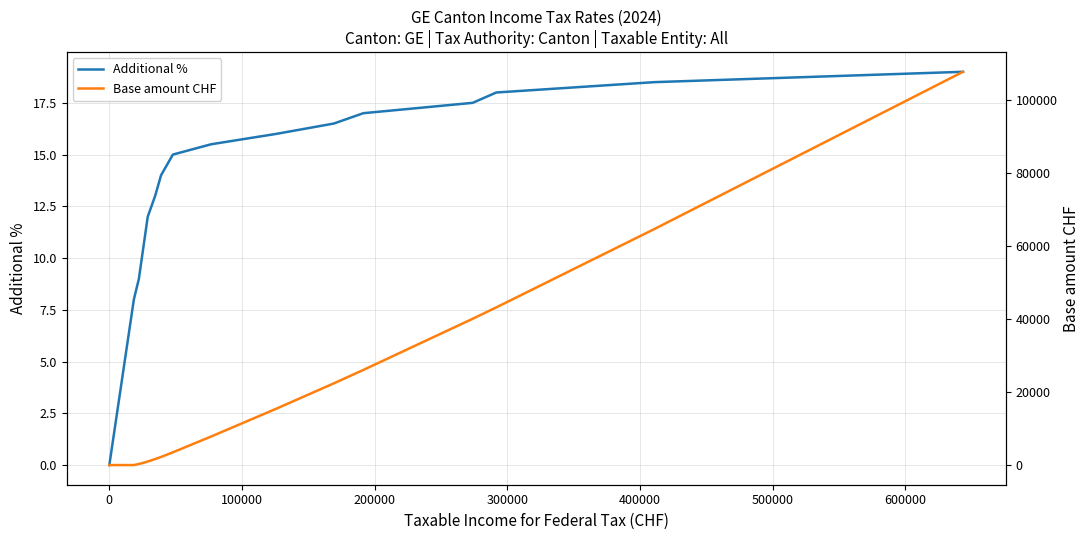

What is the maximum value for Additional %?

19.0